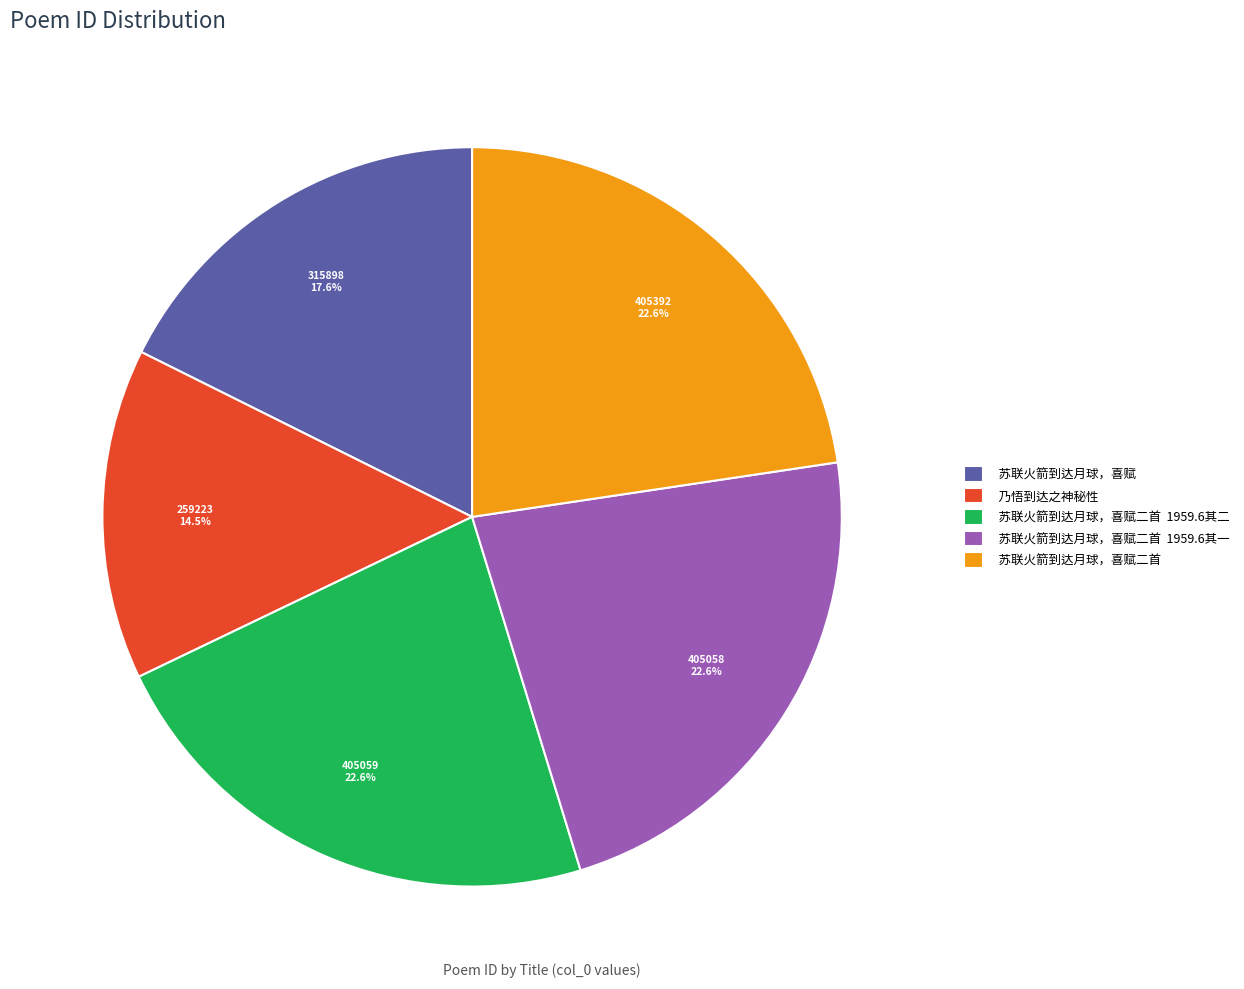

What percentage is NOT represented by 乃悟到达之神秘性?

85.5%